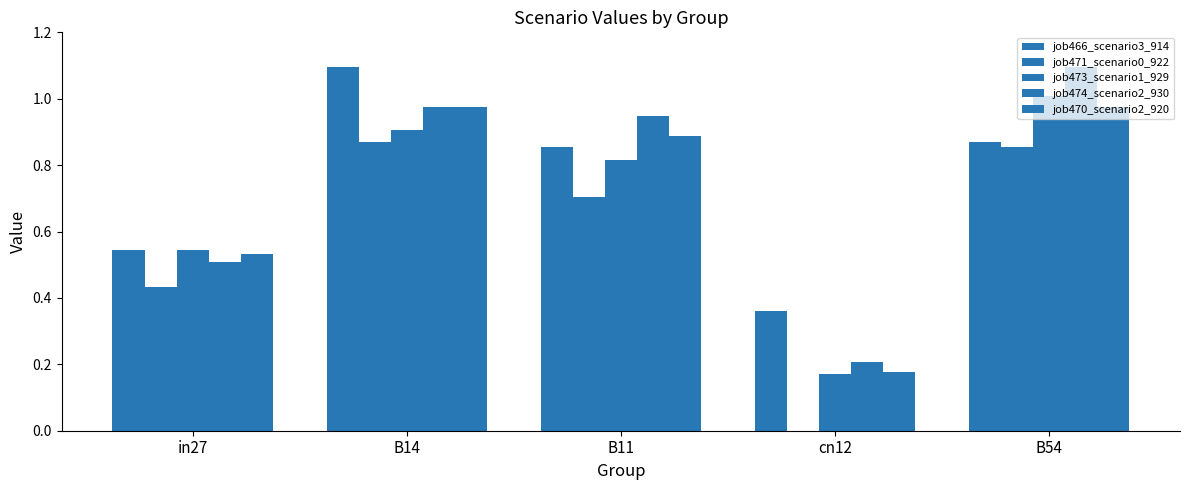

Rank the categories by job474_scenario2_930 value from highest to lowest.

B54, B14, B11, in27, cn12